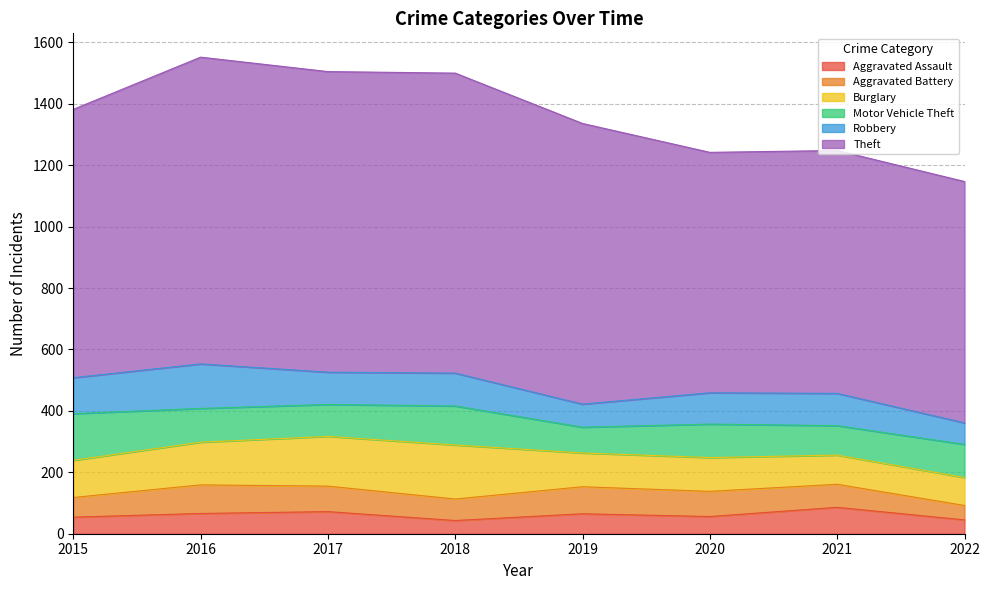

Count the number of data series in this chart.

6